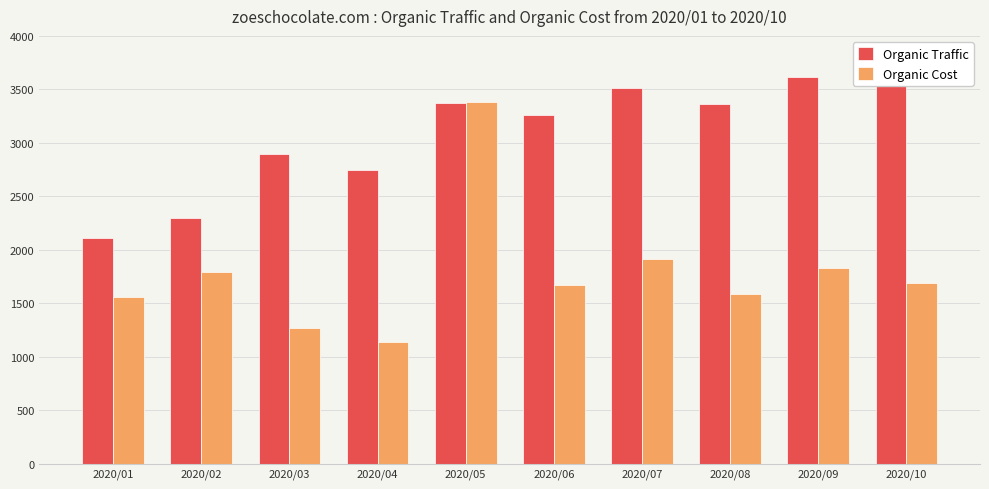

Which series has the largest range (max minus min)?

Organic Cost